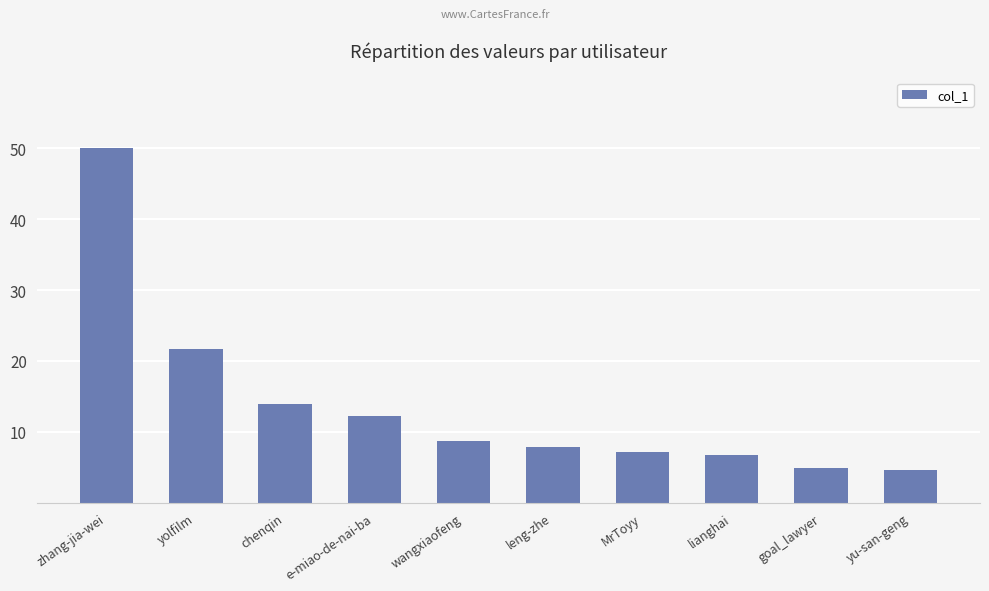

What is the approximate value at wangxiaofeng?

8.6